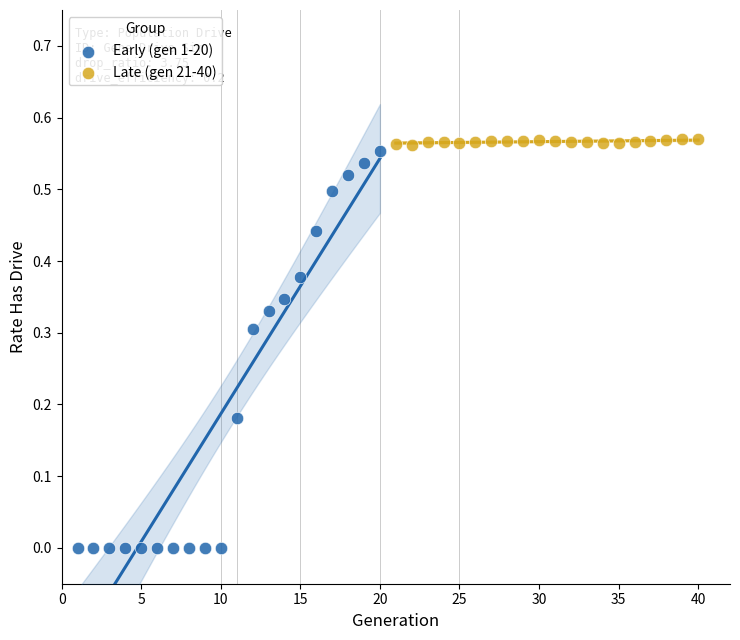

Which series has the largest Y range (max minus min)?

Early (gen 1-20)